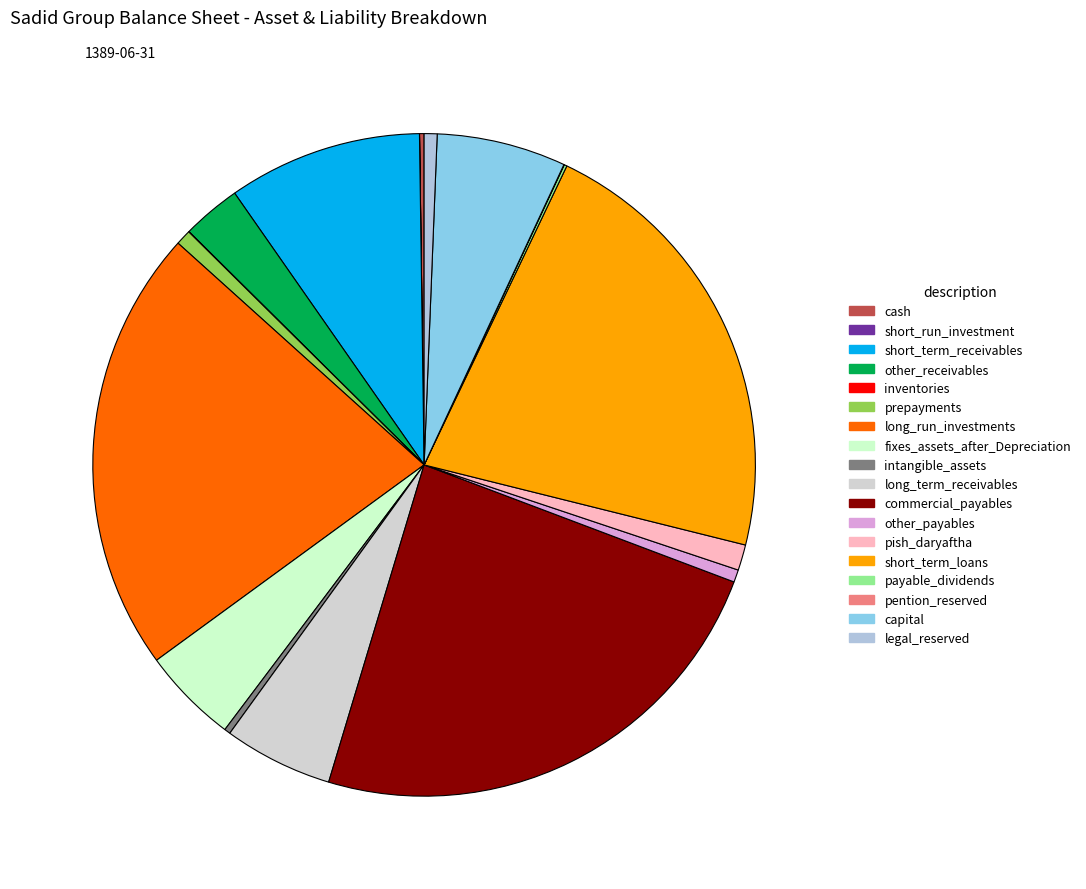

Which slice is the smallest?

short_run_investment